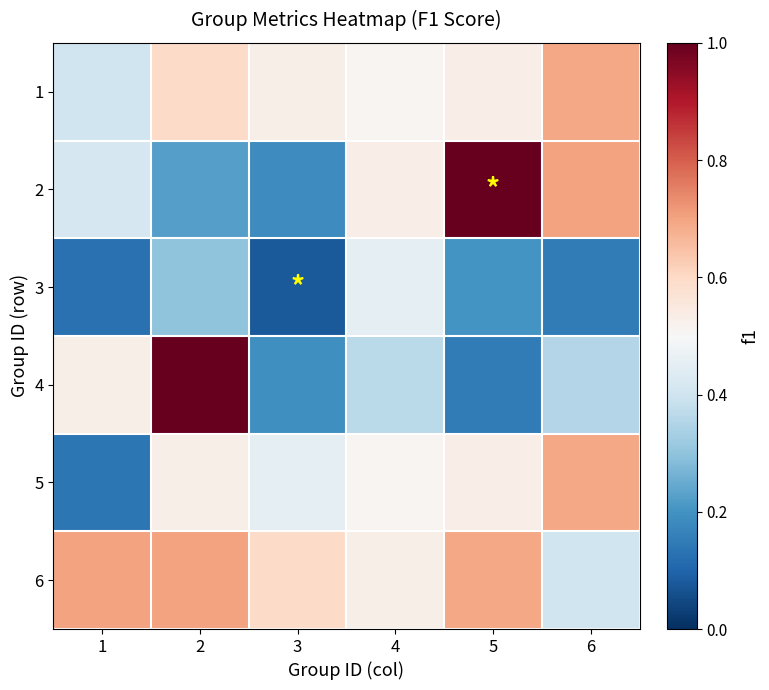

List the series in order of their peak value, highest first.

2, 4, 6, 1, 5, 3